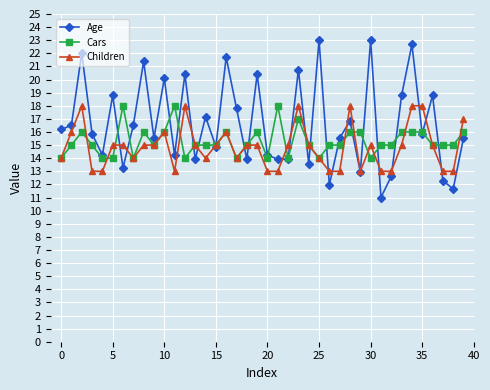

What is the value of the Age point at the 30th from the left?

12.9